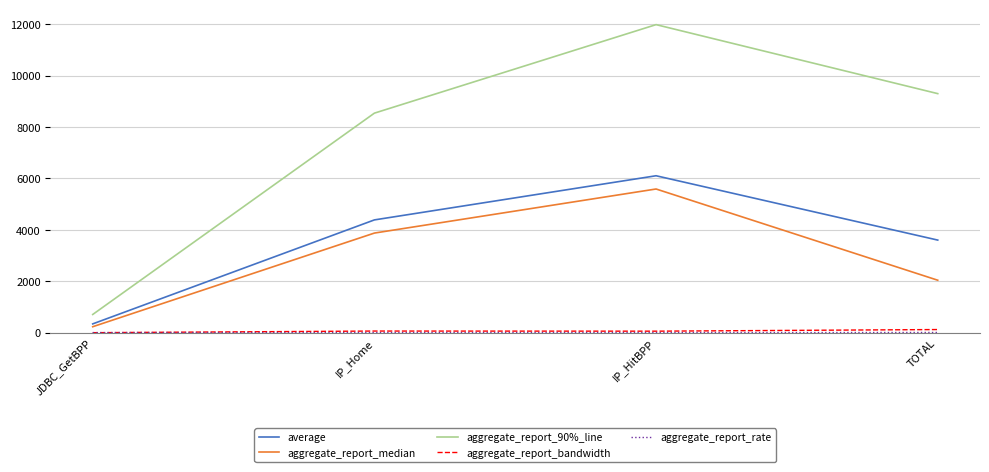

True or false: aggregate_report_median has a value of 5588.0 at IP_HitBPP.

True